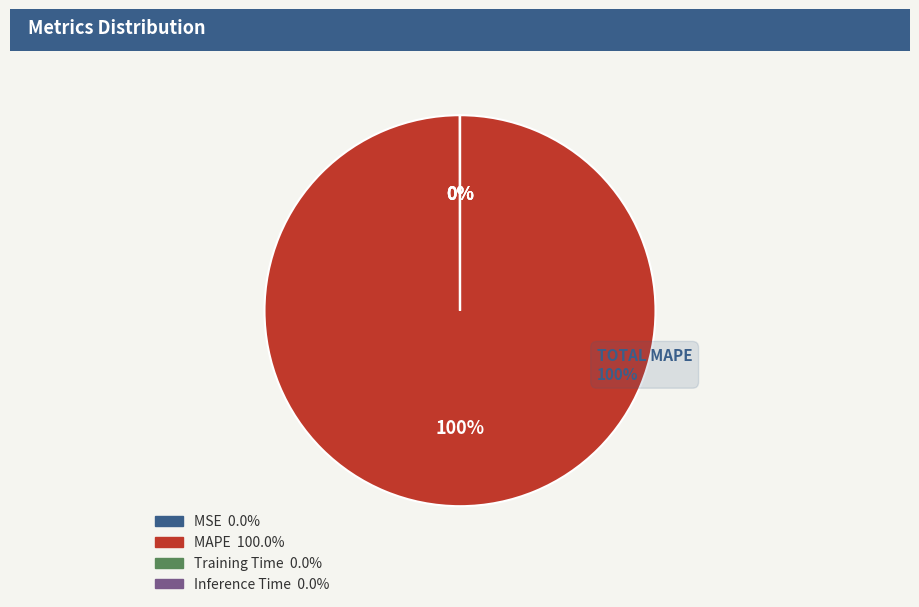

To the nearest percent, what percentage of the pie is MAPE?

100%